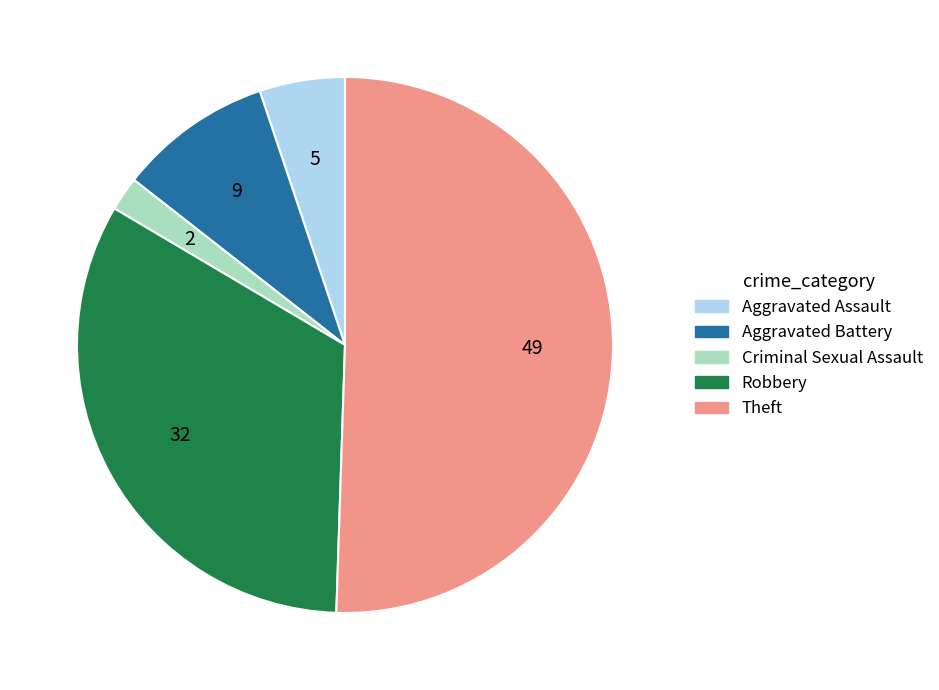

What is the ratio of the value at Robbery to the value at Criminal Sexual Assault?

16.0